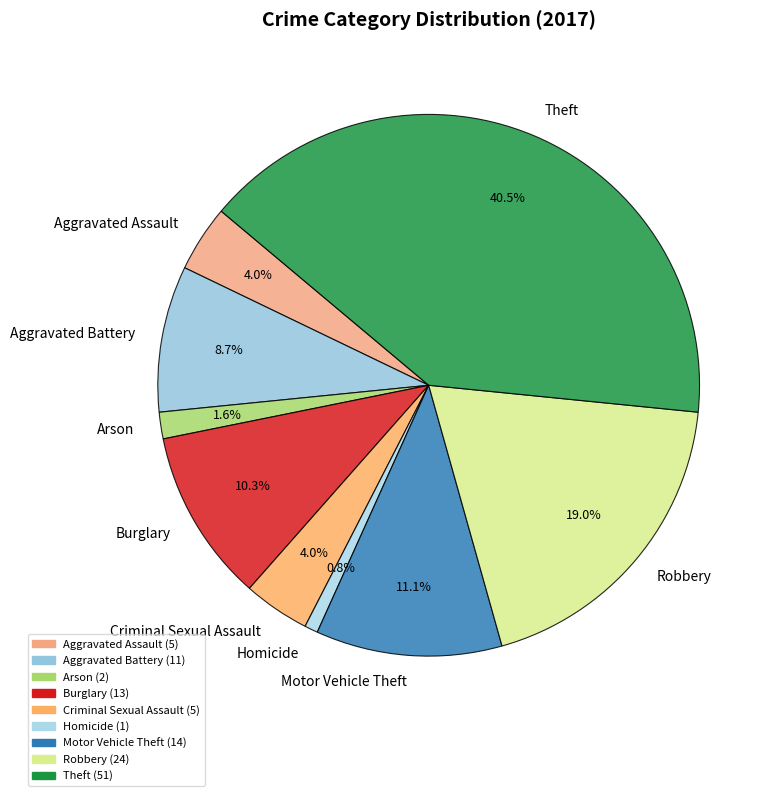

Which has a higher value, Aggravated Assault or Theft?

Theft